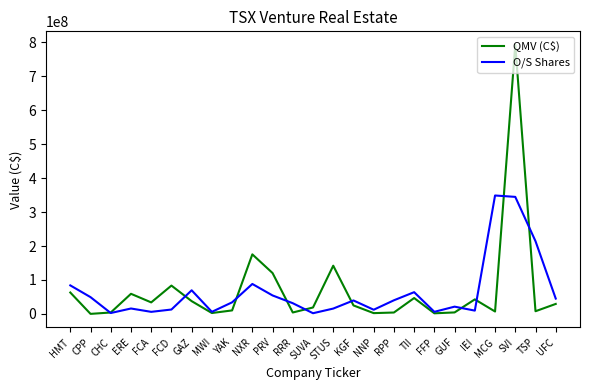

Which category has the highest value in the QMV (C$) series?

SVI